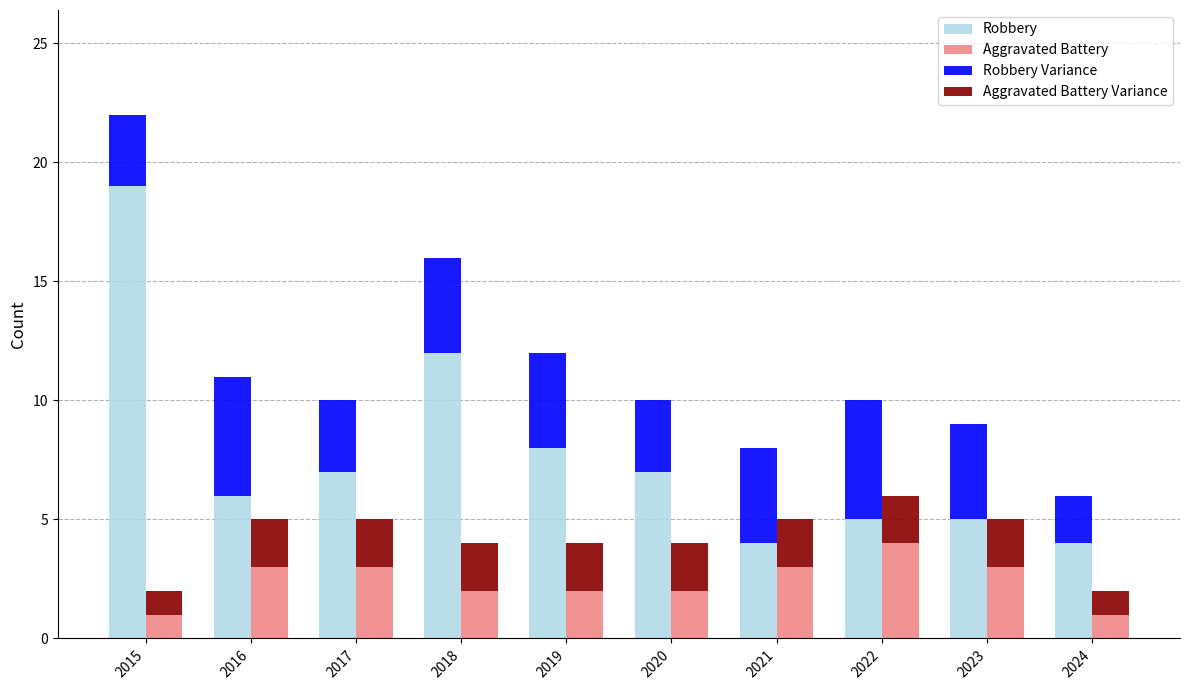

What value does the Aggravated Battery Variance series have at 2024?

1